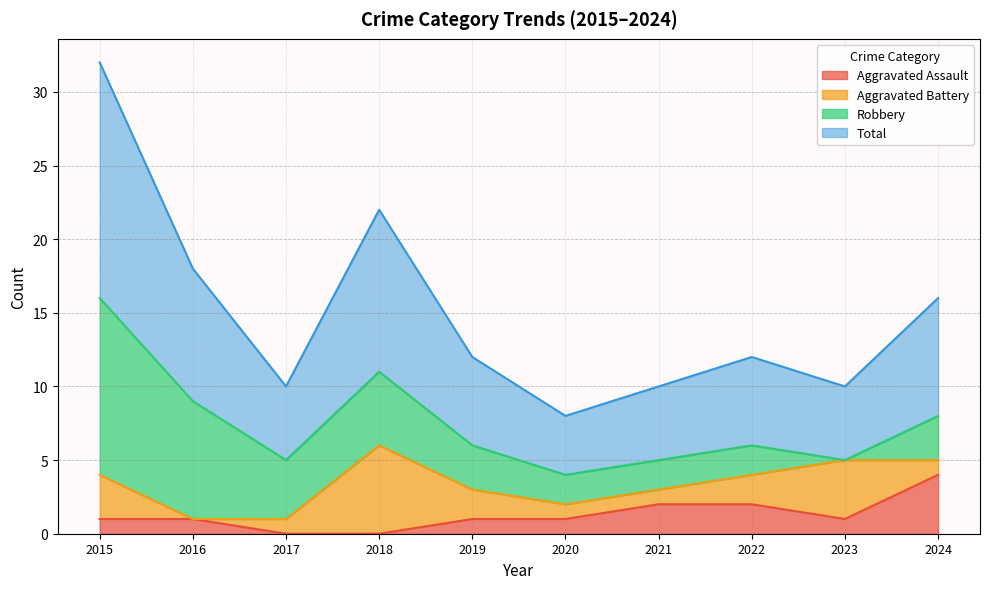

What is the highest value of the Aggravated Assault series?

4